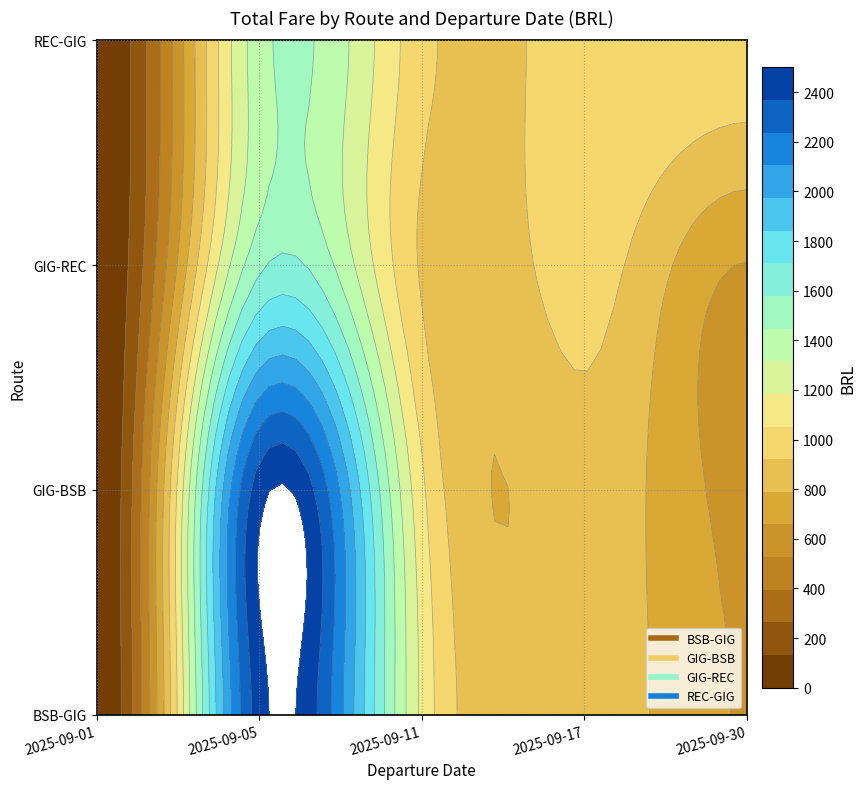

Which series has the largest total across all categories?

BSB-GIG